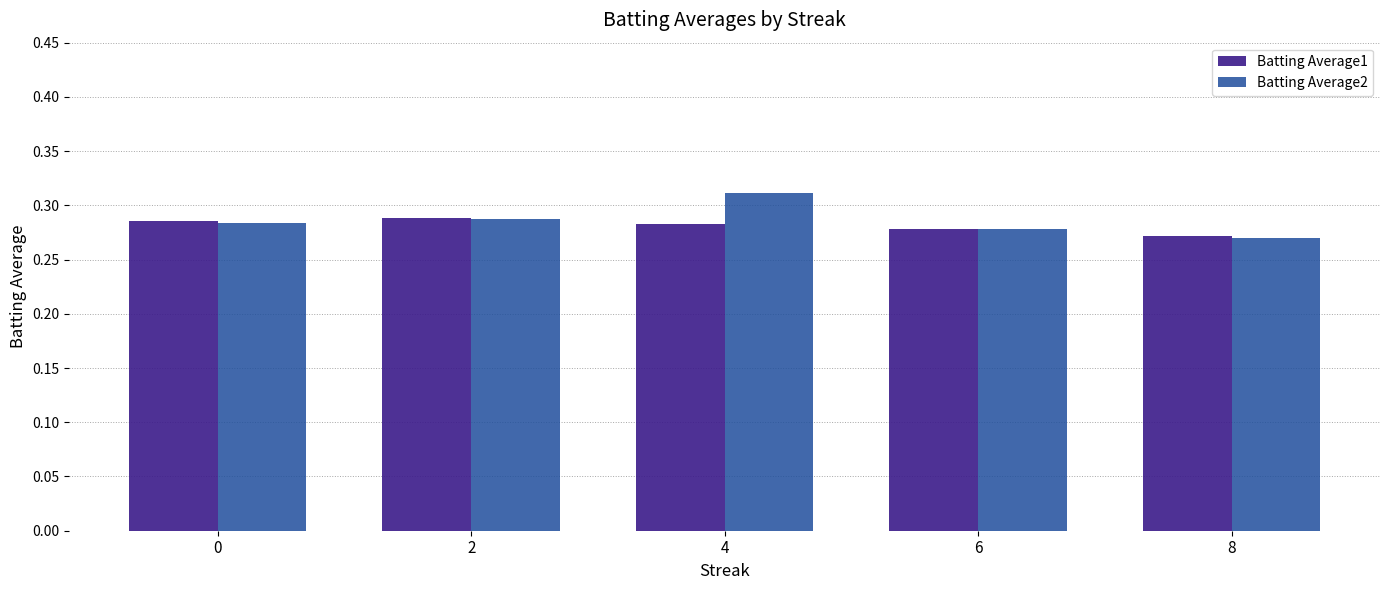

Which category has the highest value across all series?

4